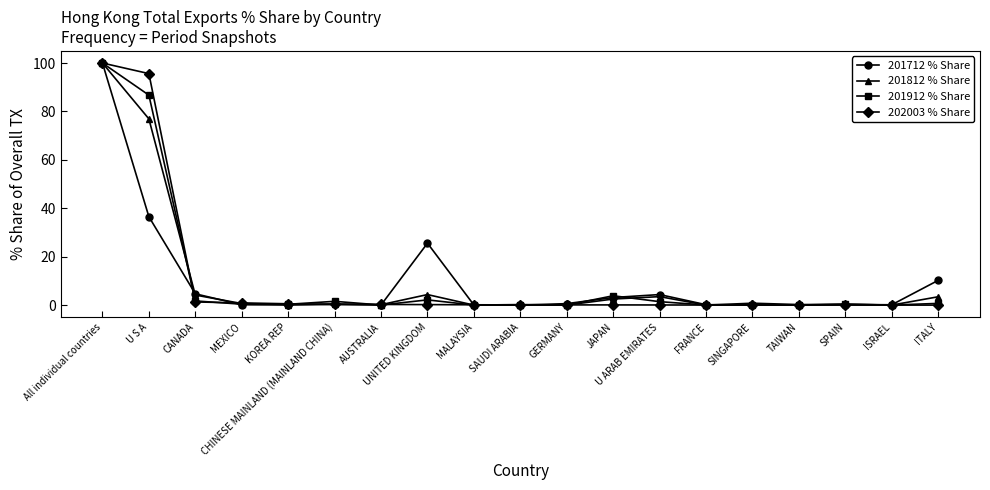

True or false: 202003 % Share and 201712 % Share cross at least once.

True